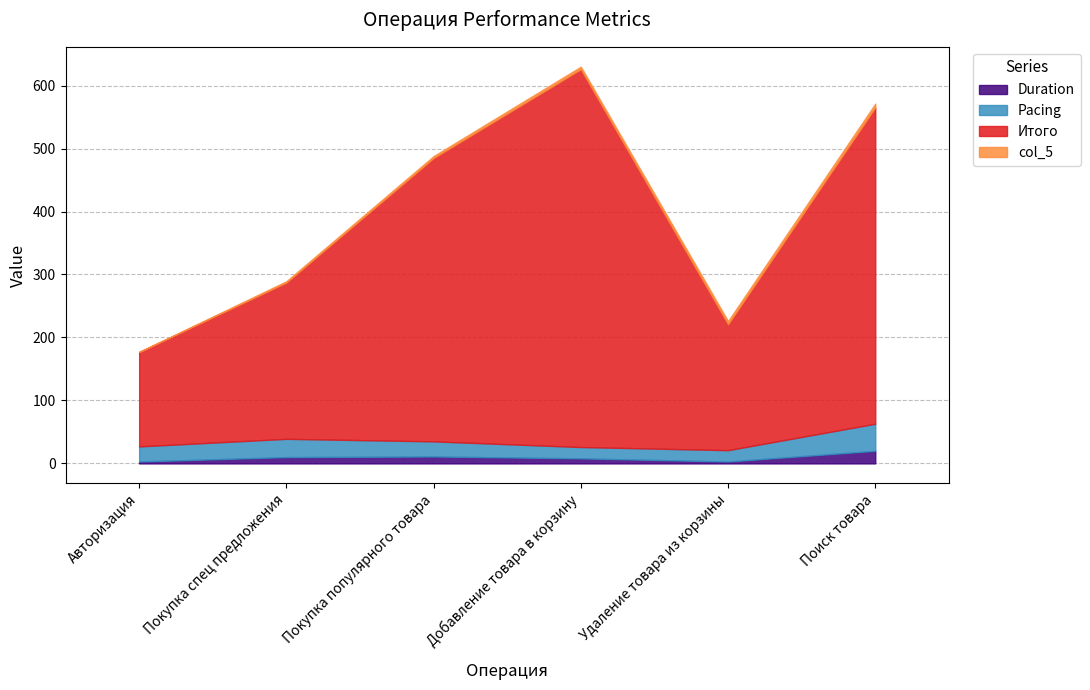

What is the difference between the second highest and minimum values in the Pacing series?

11.0